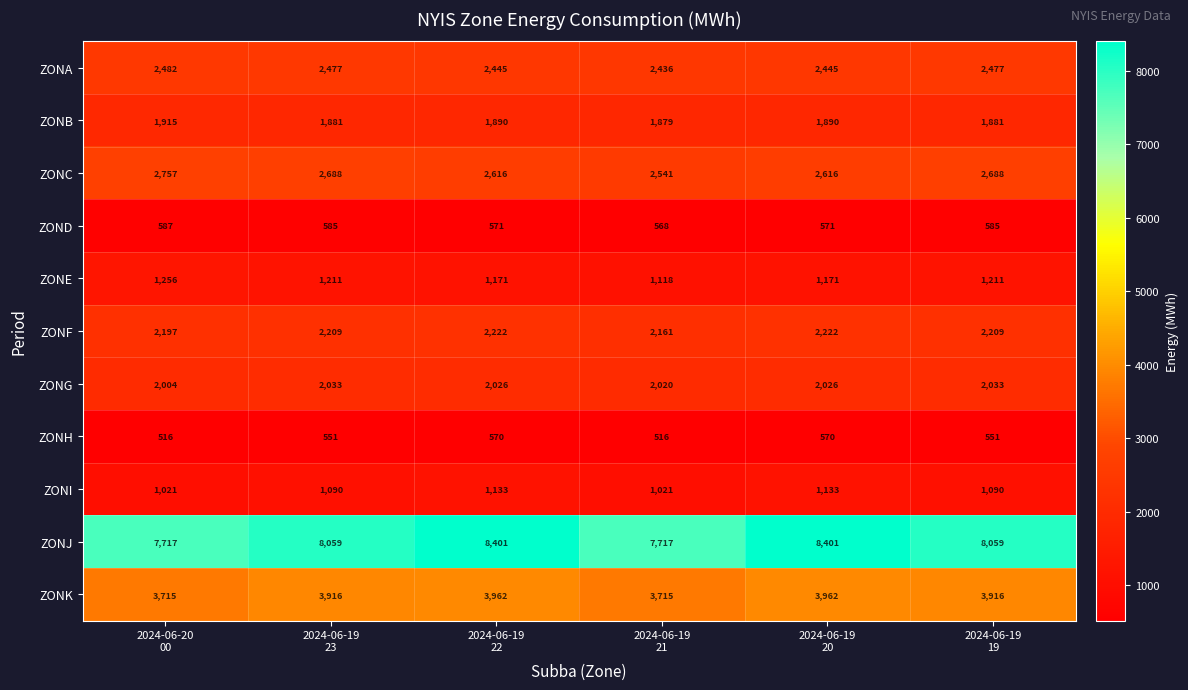

What is the difference between the maximum and second lowest values in the ZONA series?

37